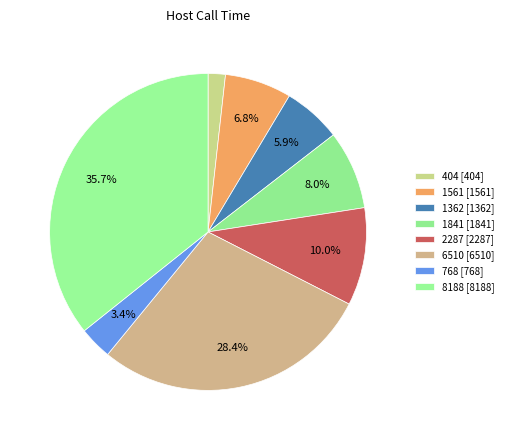

How many segments does this pie chart have?

8